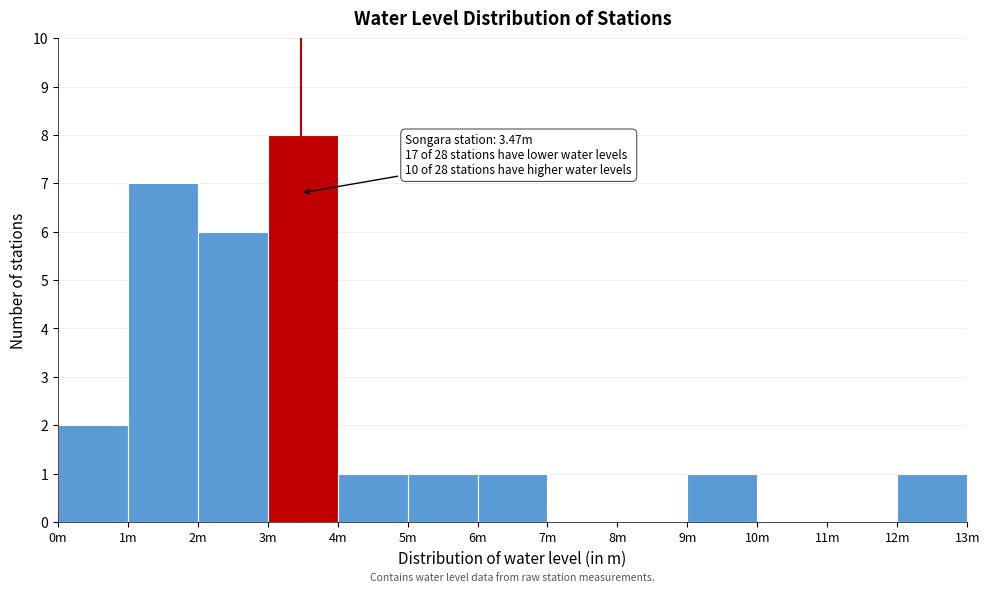

Reading right to left, transcribe all the data shown in this chart.

12m=1	11m=0	10m=0	9m=1	8m=0	7m=0	6m=1	5m=1	4m=1	3m=8	2m=6	1m=7	0m=2